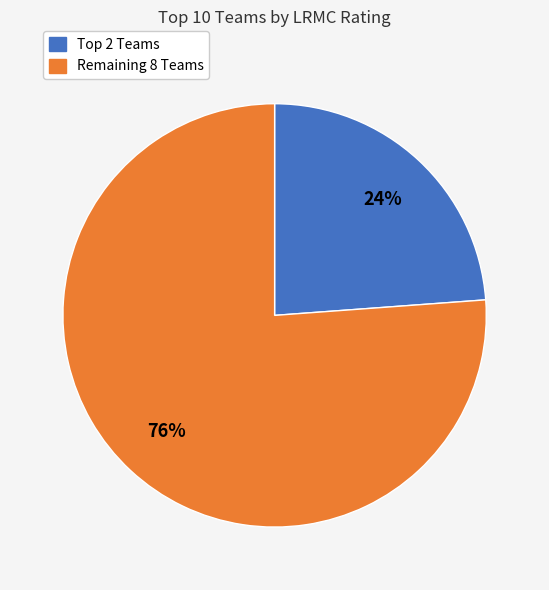

Does any single category account for the majority?

Yes